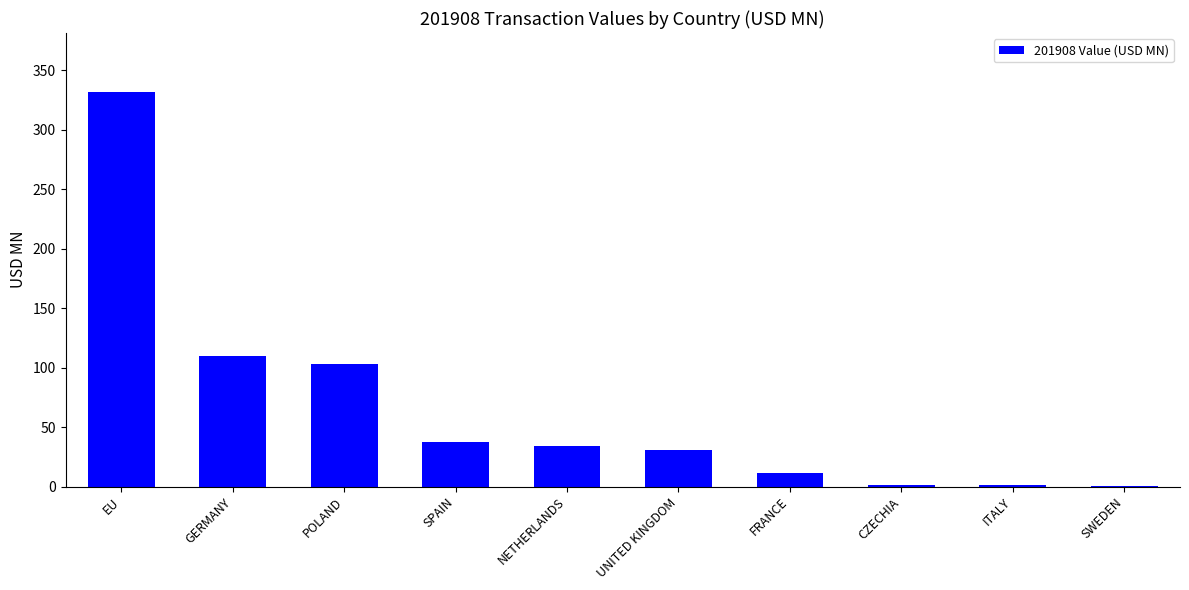

The value at EU is 186.7. True or false?

False